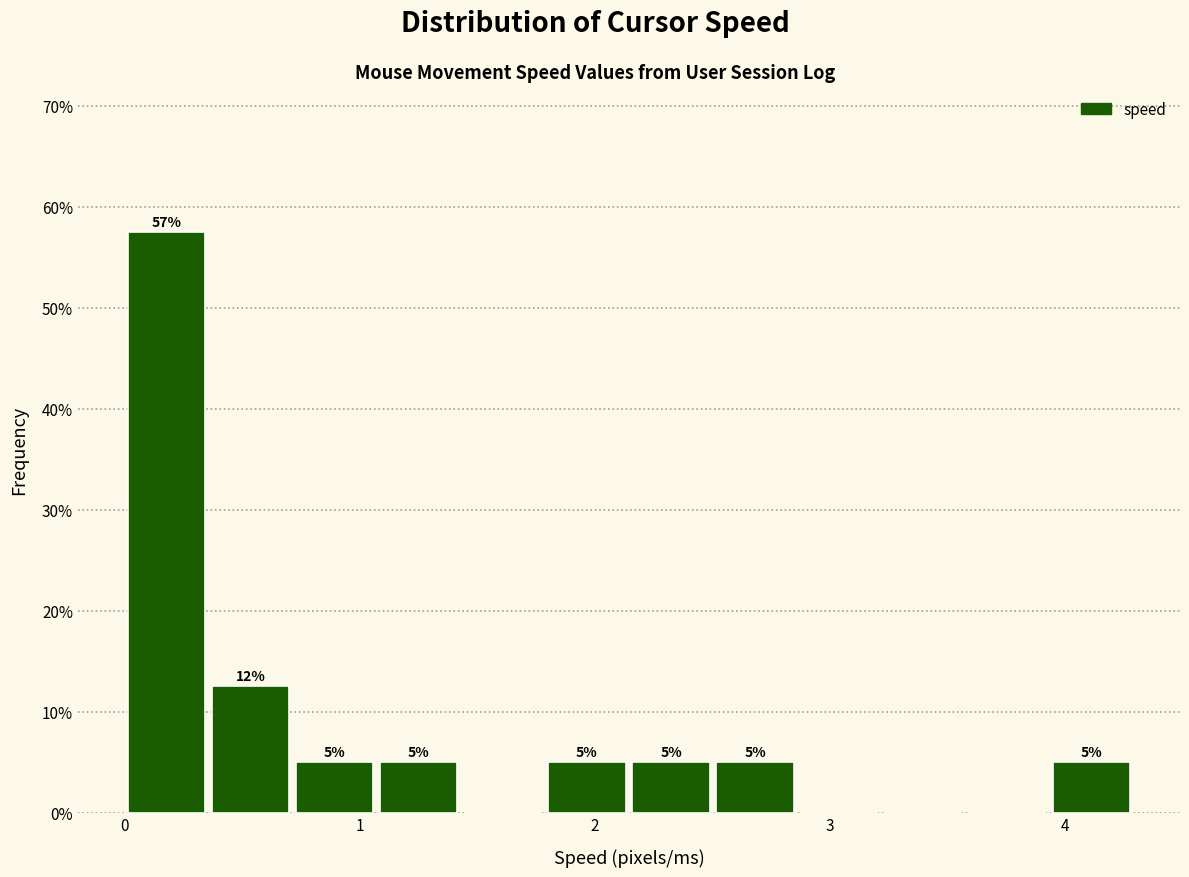

Around what value on the x-axis is the tallest bar? Give the approximate position of its centre, as read against the axis.

0.2